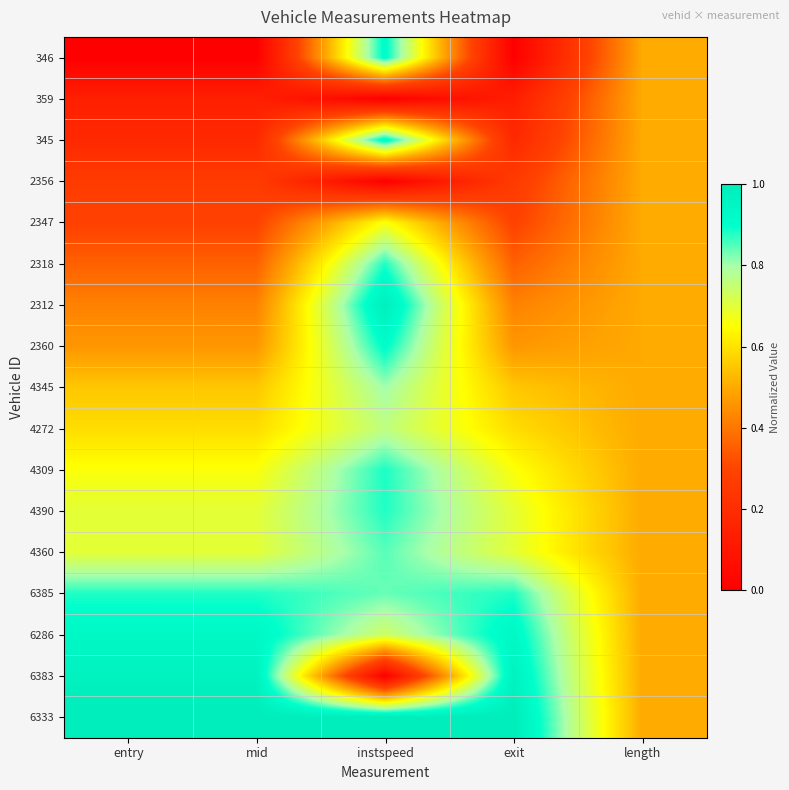

Reading left to right, extract all data points from this chart.

346: entry=0.0	mid=0.0	instspeed=0.9	exit=0.0	length=0.5
359: entry=0.1	mid=0.1	instspeed=0.0	exit=0.1	length=0.5
345: entry=0.2	mid=0.2	instspeed=0.9	exit=0.2	length=0.5
2356: entry=0.3	mid=0.3	instspeed=0.0	exit=0.3	length=0.5
2347: entry=0.3	mid=0.3	instspeed=0.7	exit=0.3	length=0.5
2318: entry=0.4	mid=0.4	instspeed=0.9	exit=0.4	length=0.5
2312: entry=0.4	mid=0.4	instspeed=1.0	exit=0.4	length=0.5
2360: entry=0.5	mid=0.5	instspeed=0.9	exit=0.5	length=0.5
4345: entry=0.6	mid=0.6	instspeed=0.8	exit=0.6	length=0.5
4272: entry=0.6	mid=0.6	instspeed=0.8	exit=0.6	length=0.5
4309: entry=0.7	mid=0.7	instspeed=0.9	exit=0.7	length=0.5
4390: entry=0.7	mid=0.7	instspeed=0.9	exit=0.7	length=0.5
4360: entry=0.7	mid=0.7	instspeed=0.8	exit=0.7	length=0.5
6385: entry=0.9	mid=0.9	instspeed=0.8	exit=0.9	length=0.5
6286: entry=0.9	mid=0.9	instspeed=0.7	exit=0.9	length=0.5
6383: entry=1.0	mid=1.0	instspeed=0.0	exit=1.0	length=0.5
6333: entry=1.0	mid=1.0	instspeed=1.0	exit=1.0	length=0.5